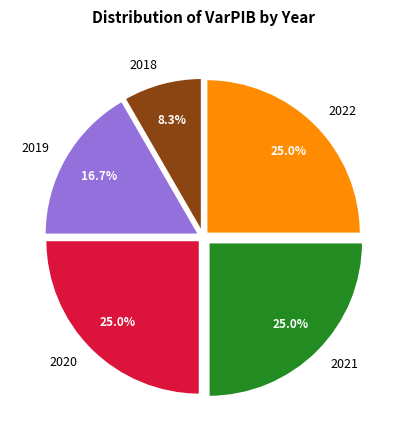

How many segments does this pie chart have?

5